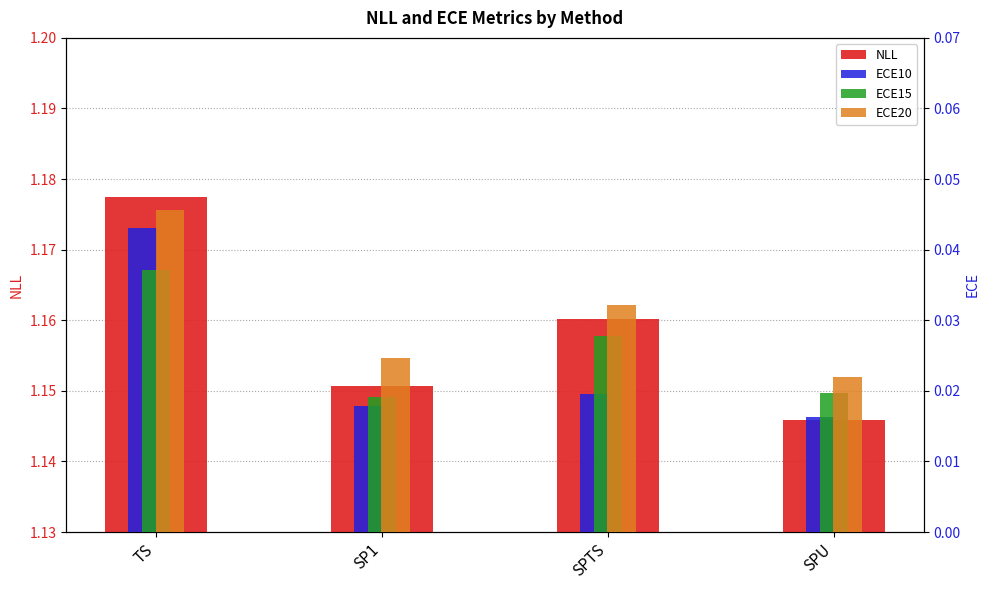

Rank the series at SPU from lowest to highest value.

ECE10, ECE15, ECE20, NLL